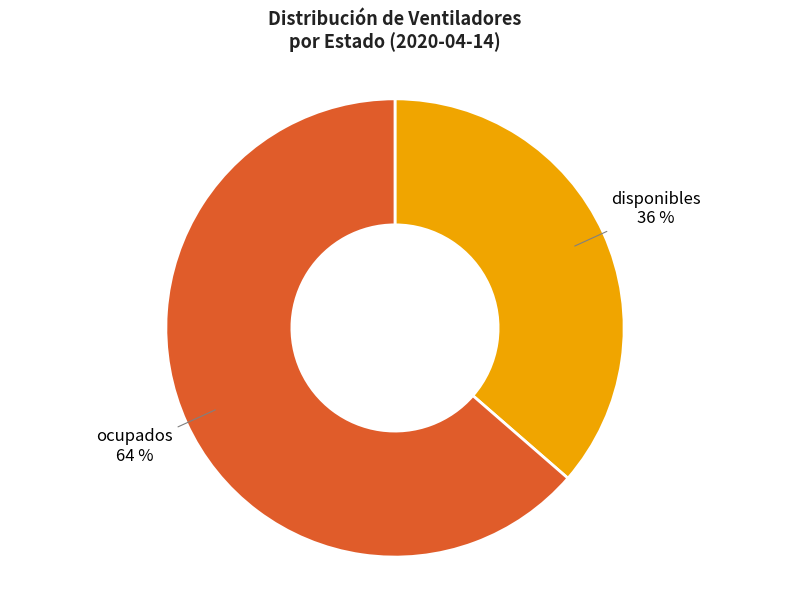

To the nearest percent, what is the average slice percentage?

50%